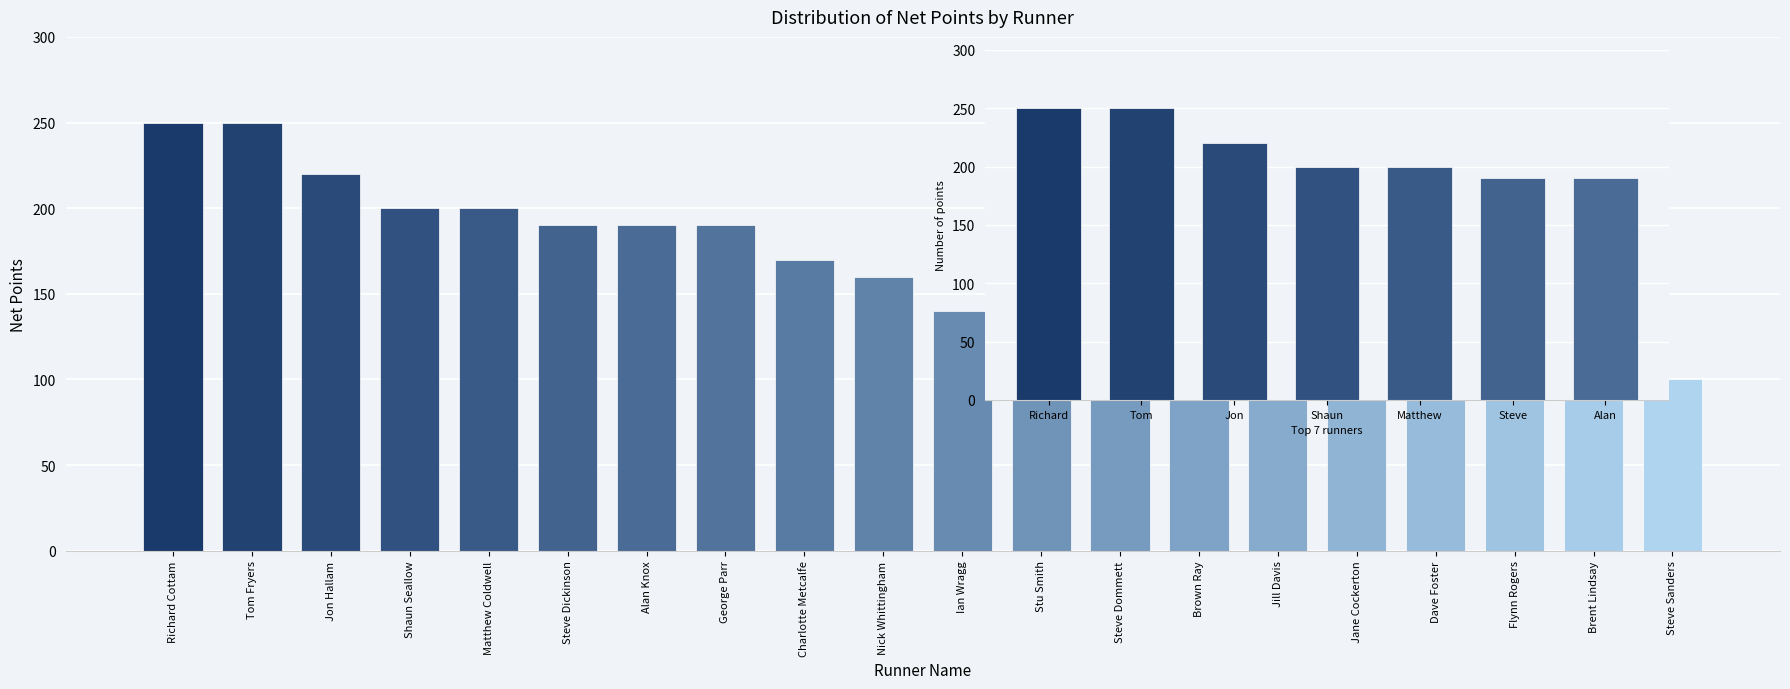

What is the label of the 7th bar from the left?

Alan